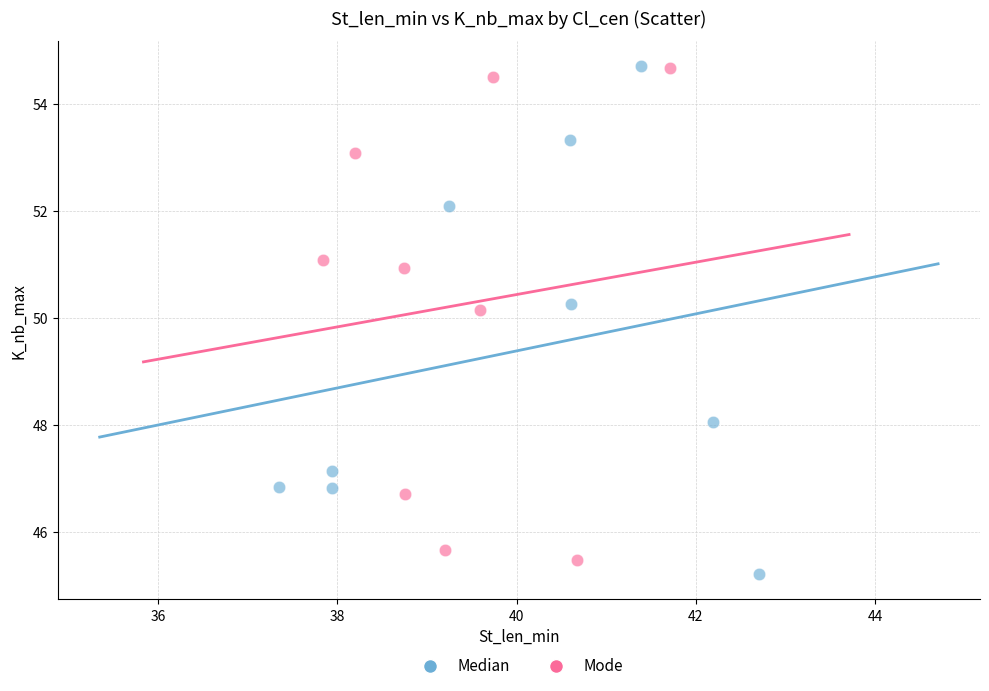

Which series contains the lowest Y value?

Median